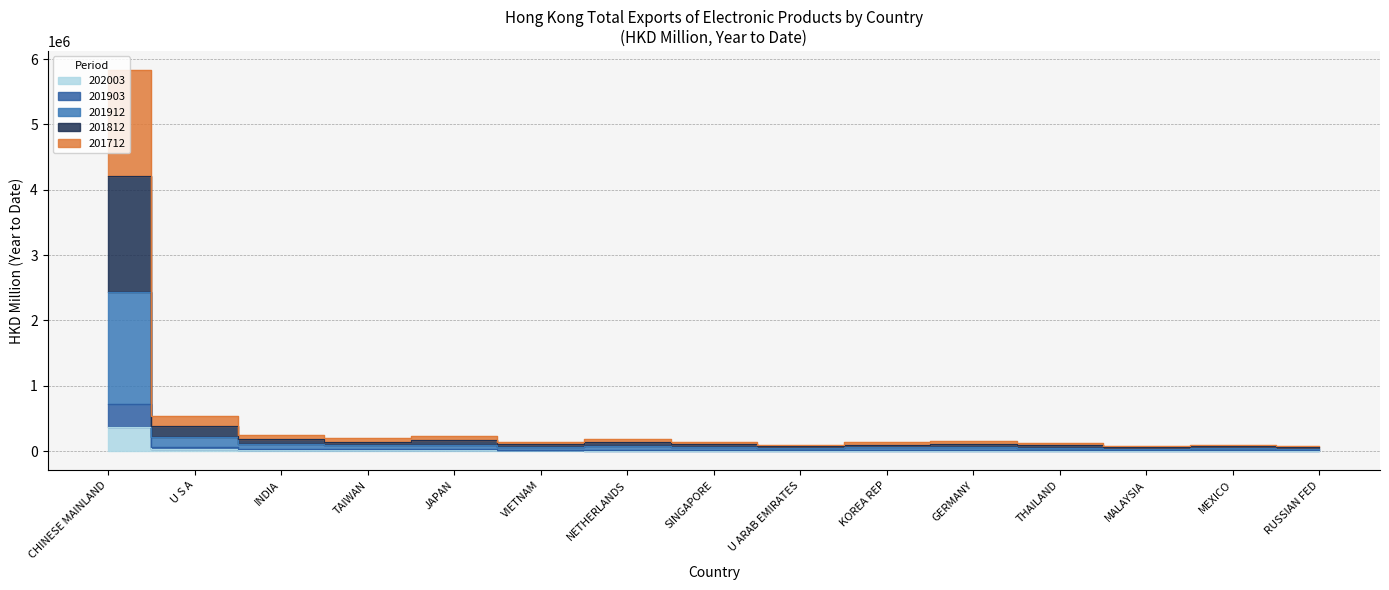

How many data points in 202003 are less than 9102?

7